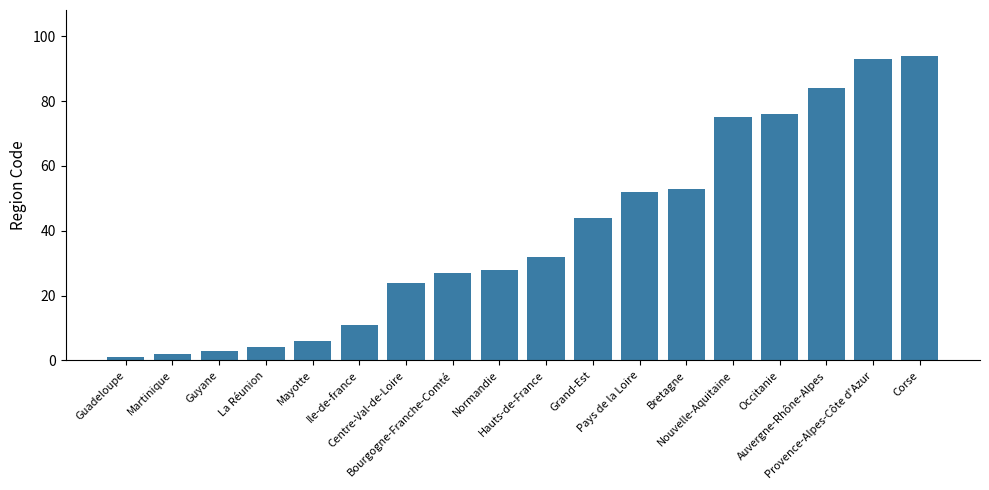

What is the greatest value displayed?

94